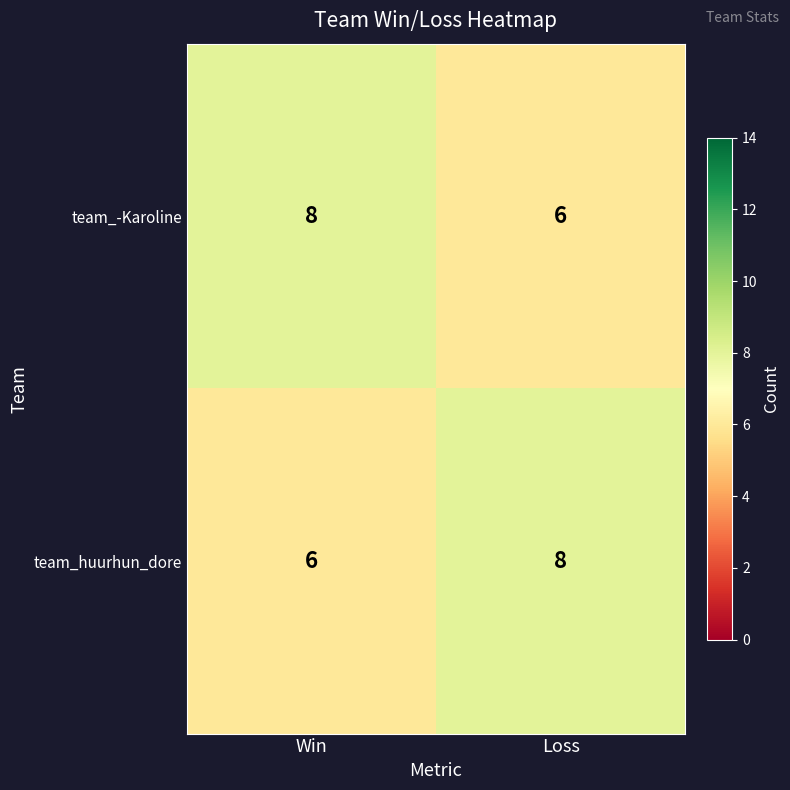

Reading right to left, extract all data points from this chart.

team_-Karoline: 6	8
team_huurhun_dore: 8	6